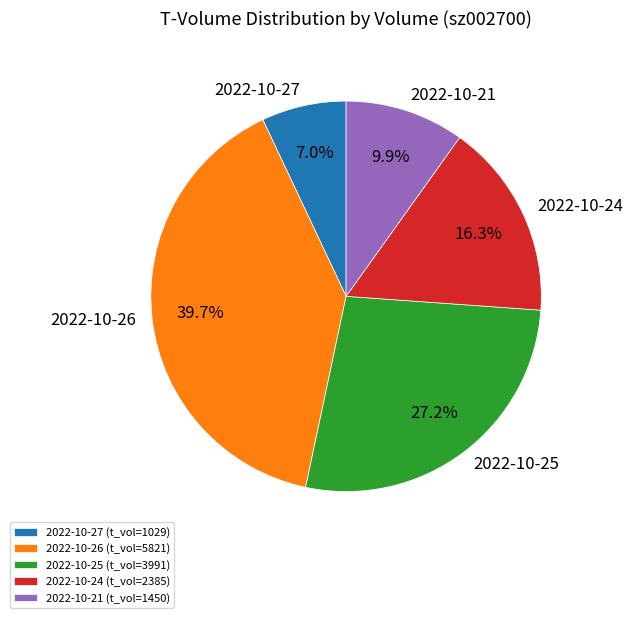

To the nearest percent, what is the average slice percentage?

20%